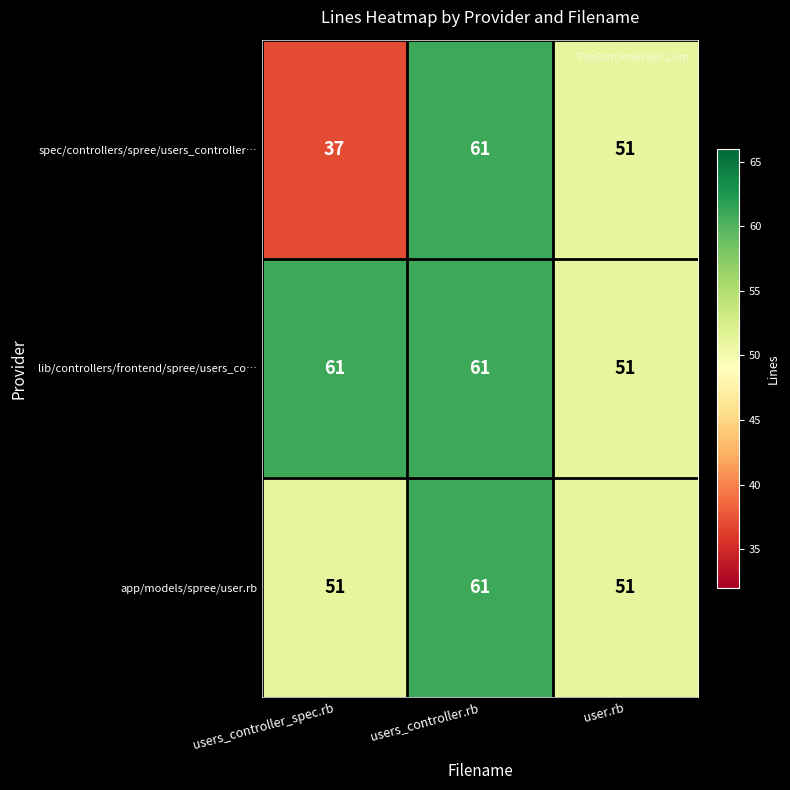

Which series has the largest range (max minus min)?

spec/controllers/spree/users_controller…